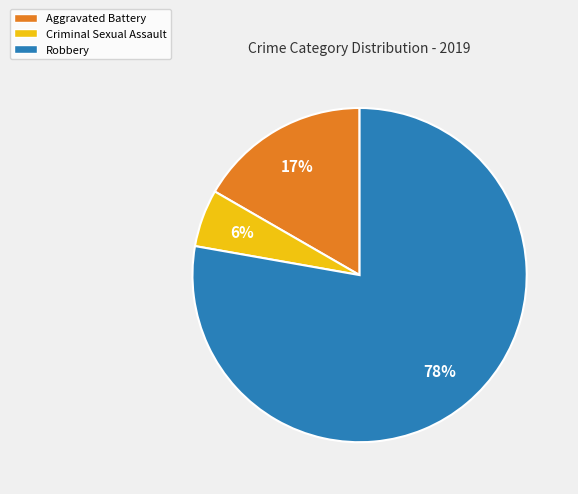

True or false: Aggravated Battery accounts for 22% of the total.

False